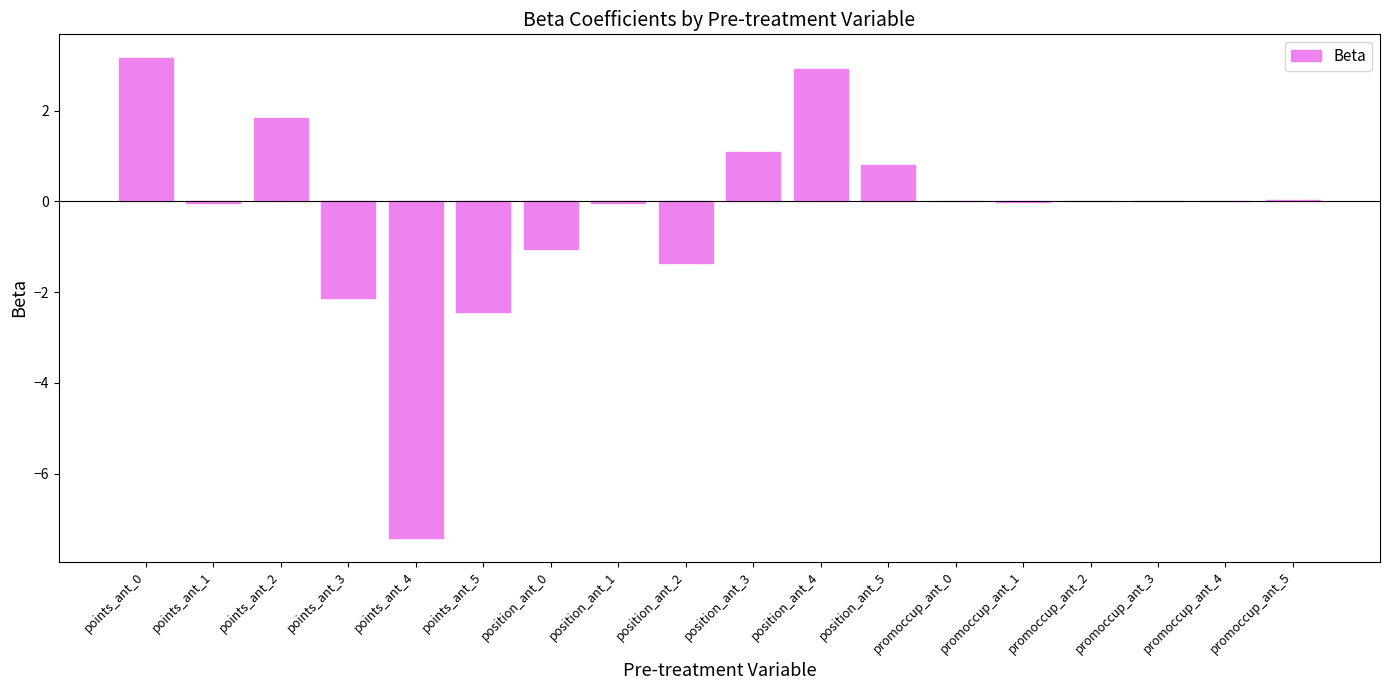

What is the sum of all values?

-4.6